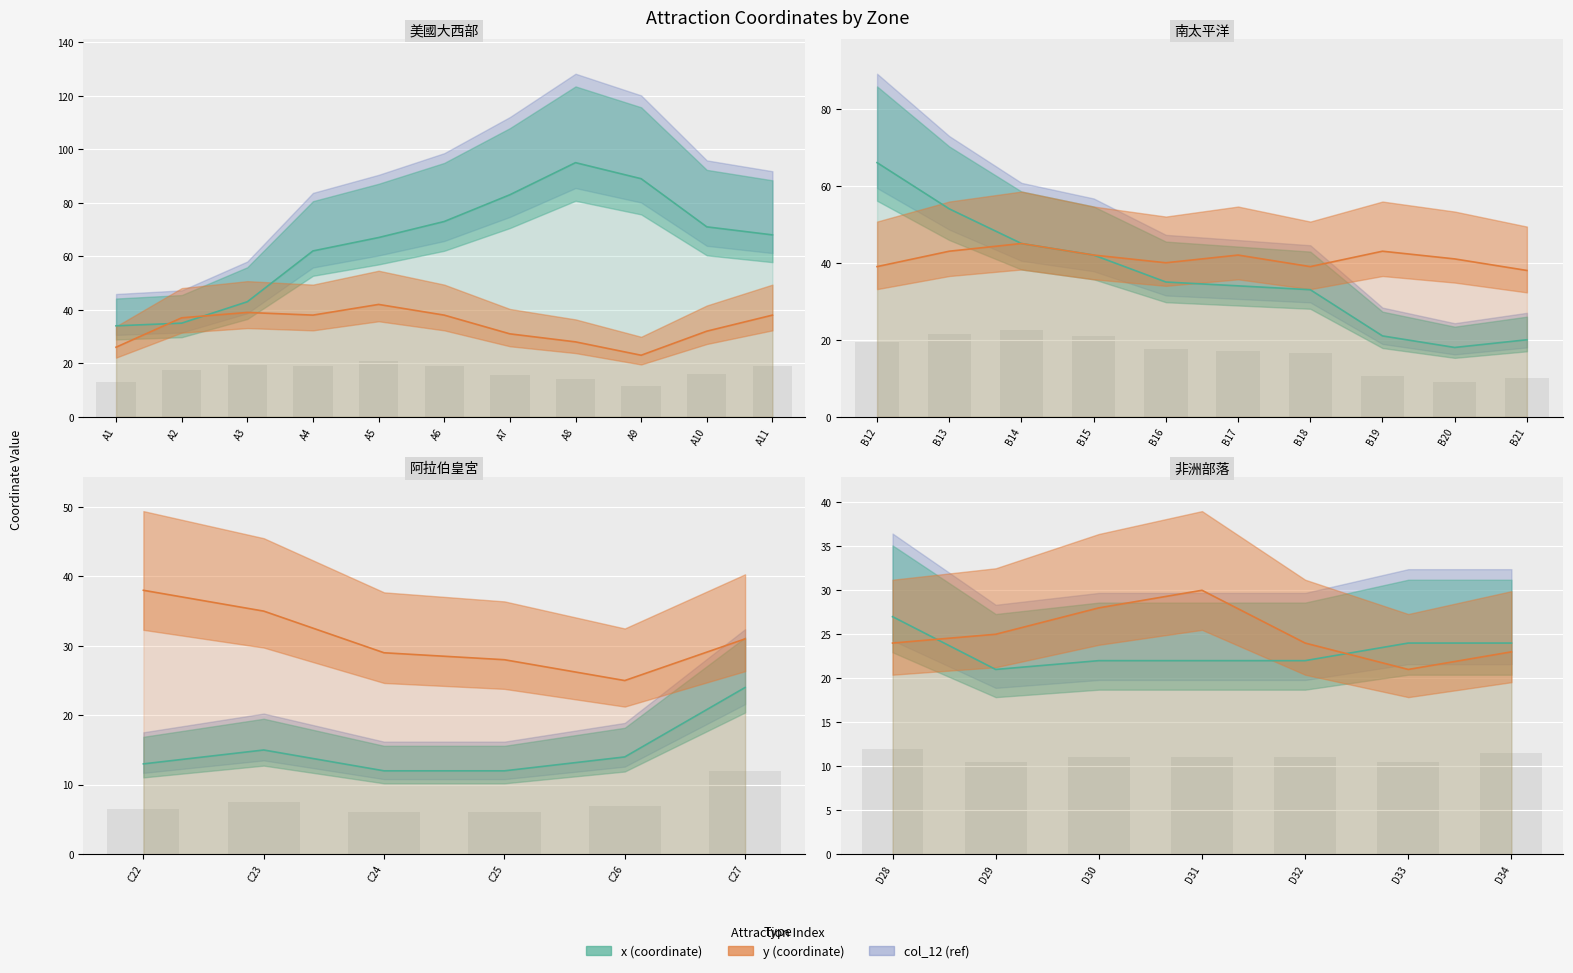

What is the difference between the x values at D32 and B20?

4